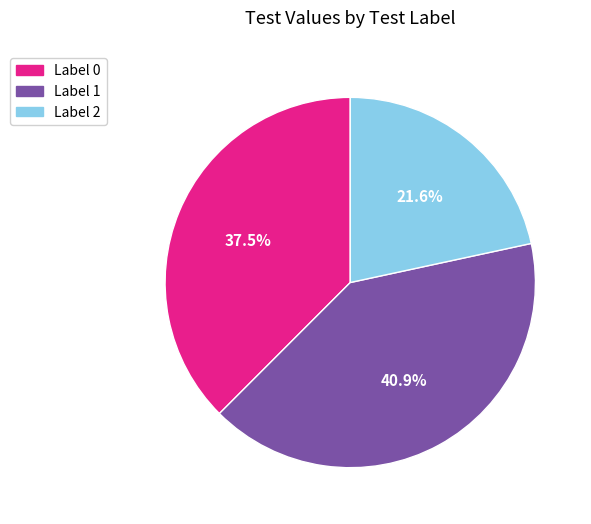

Does any single category account for the majority?

No